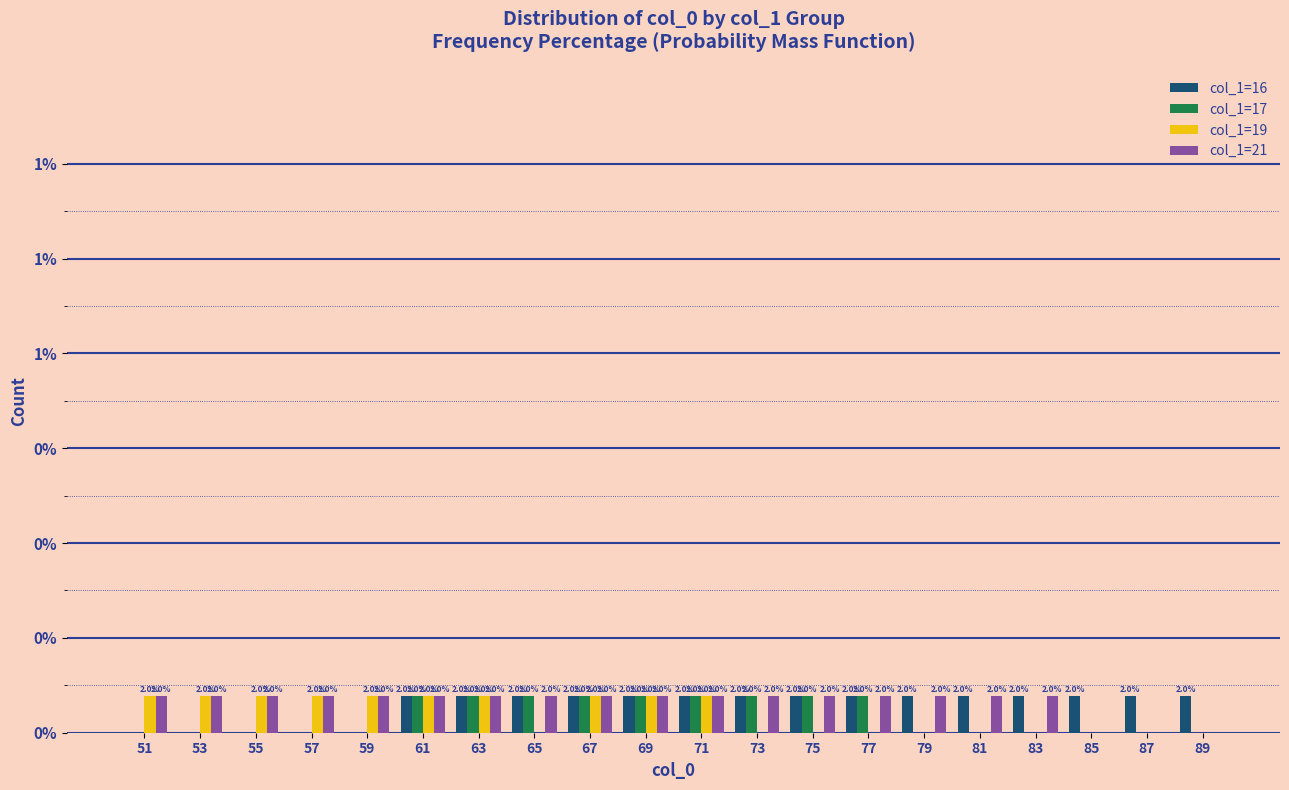

What are all the series names shown in the legend?

col_1=16, col_1=17, col_1=19, col_1=21